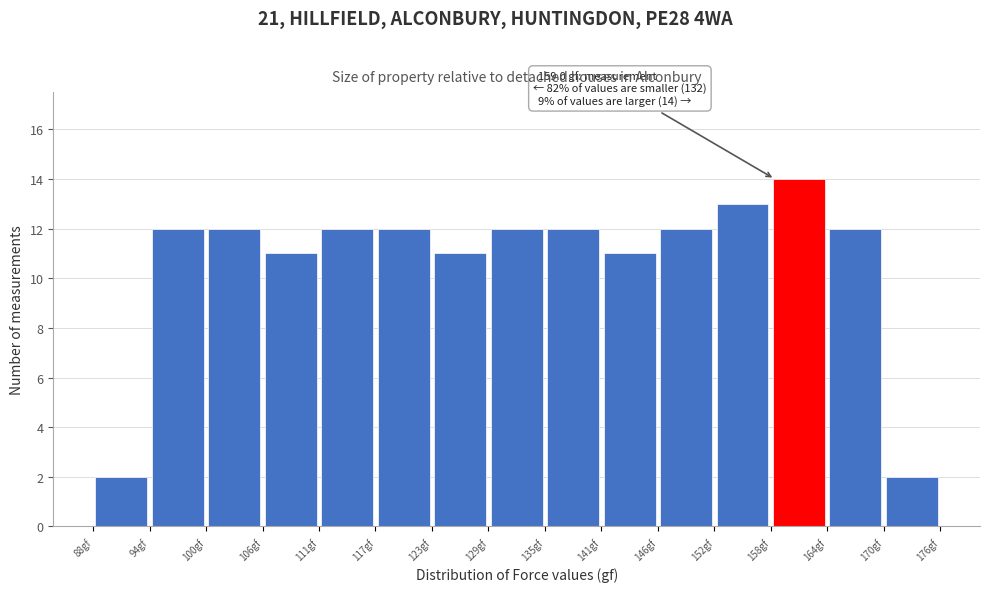

Over which range of the x-axis is the bar tallest?

159 to 164